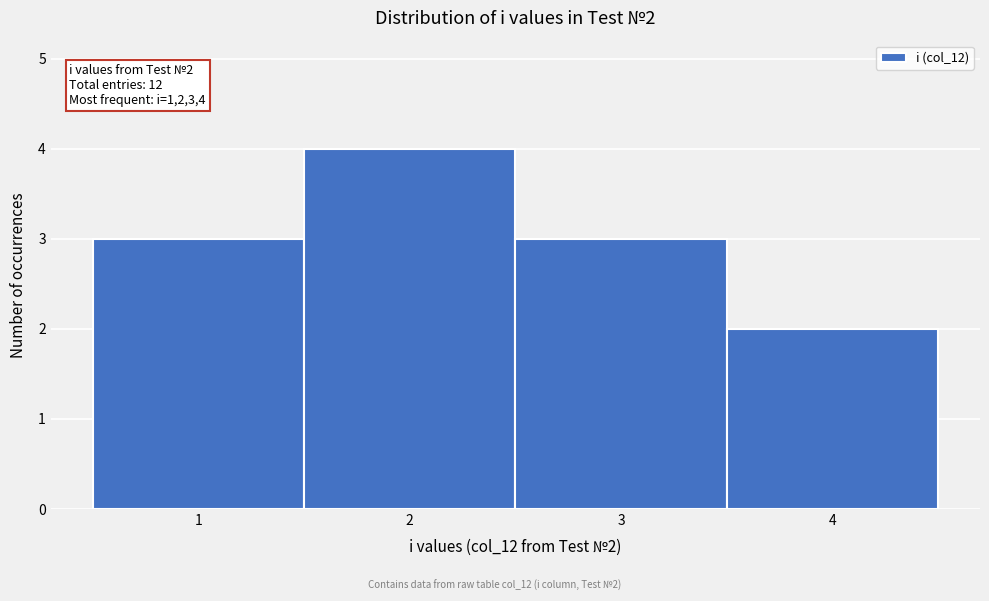

Over which range of the x-axis is the bar tallest?

1.5 to 2.5